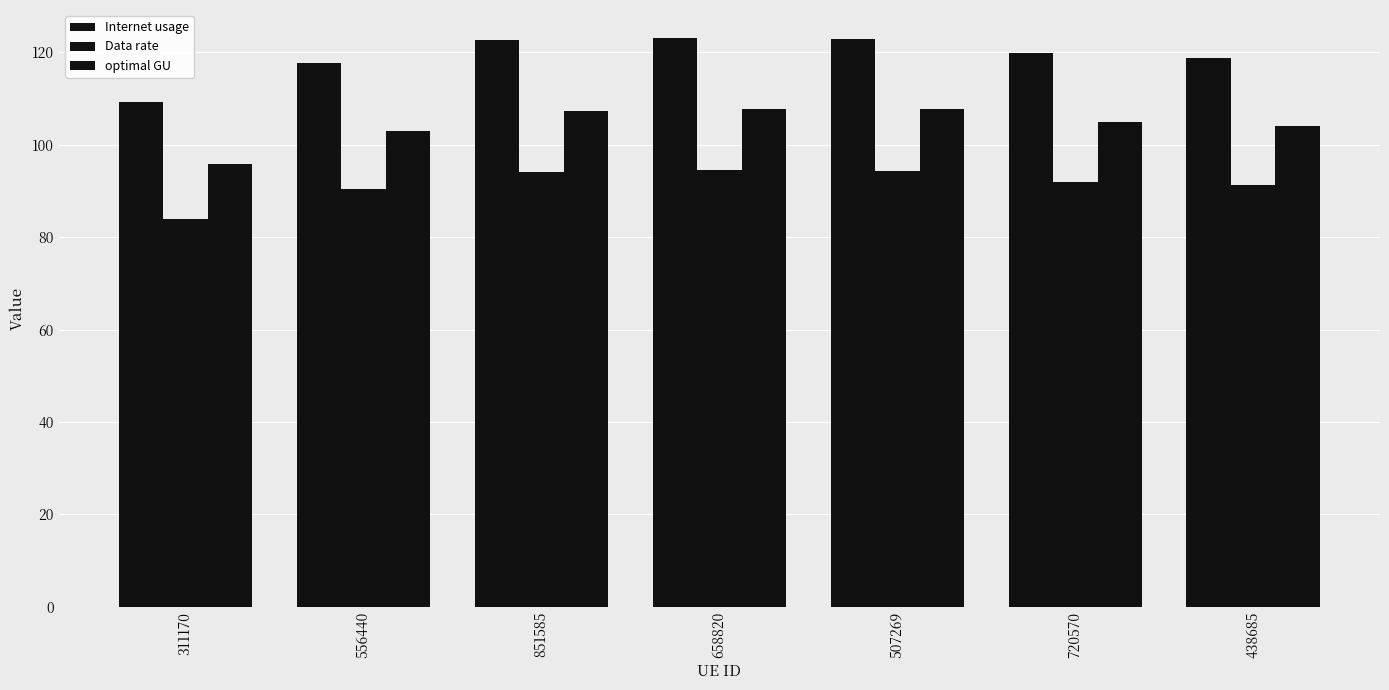

Is it true that Internet usage equals 31.3 at 720570?

False